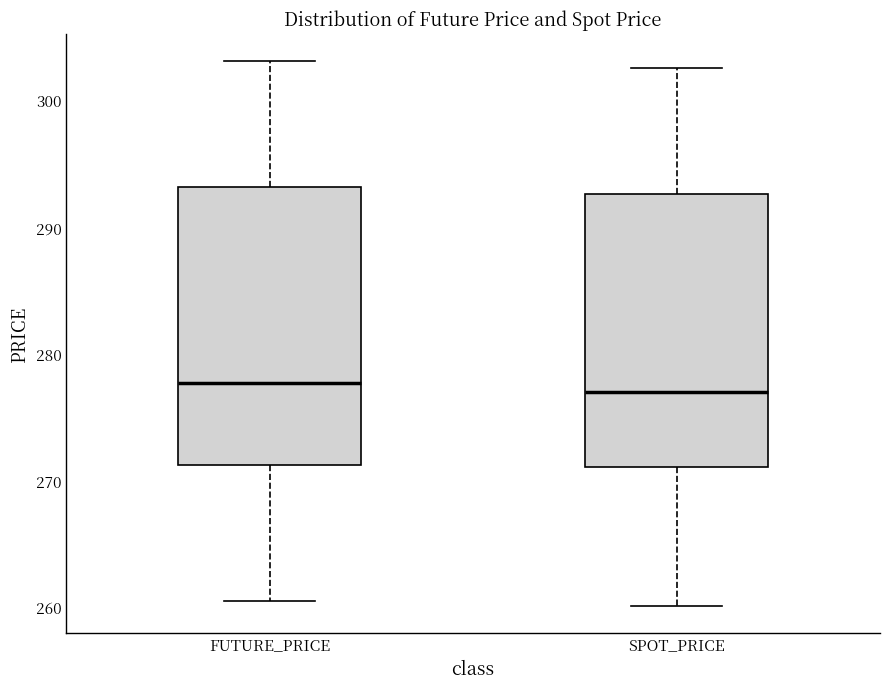

Reading left to right, transcribe this box plot: for each box, give where its median line is, the range the box spans, and where its two whiskers end, as read against the y-axis. The values are not printed on the chart, so give them approximately, as read against the axis.

FUTURE_PRICE: median 278, box 271 to 293, whiskers 261 to 303
SPOT_PRICE: median 277, box 271 to 293, whiskers 260 to 303